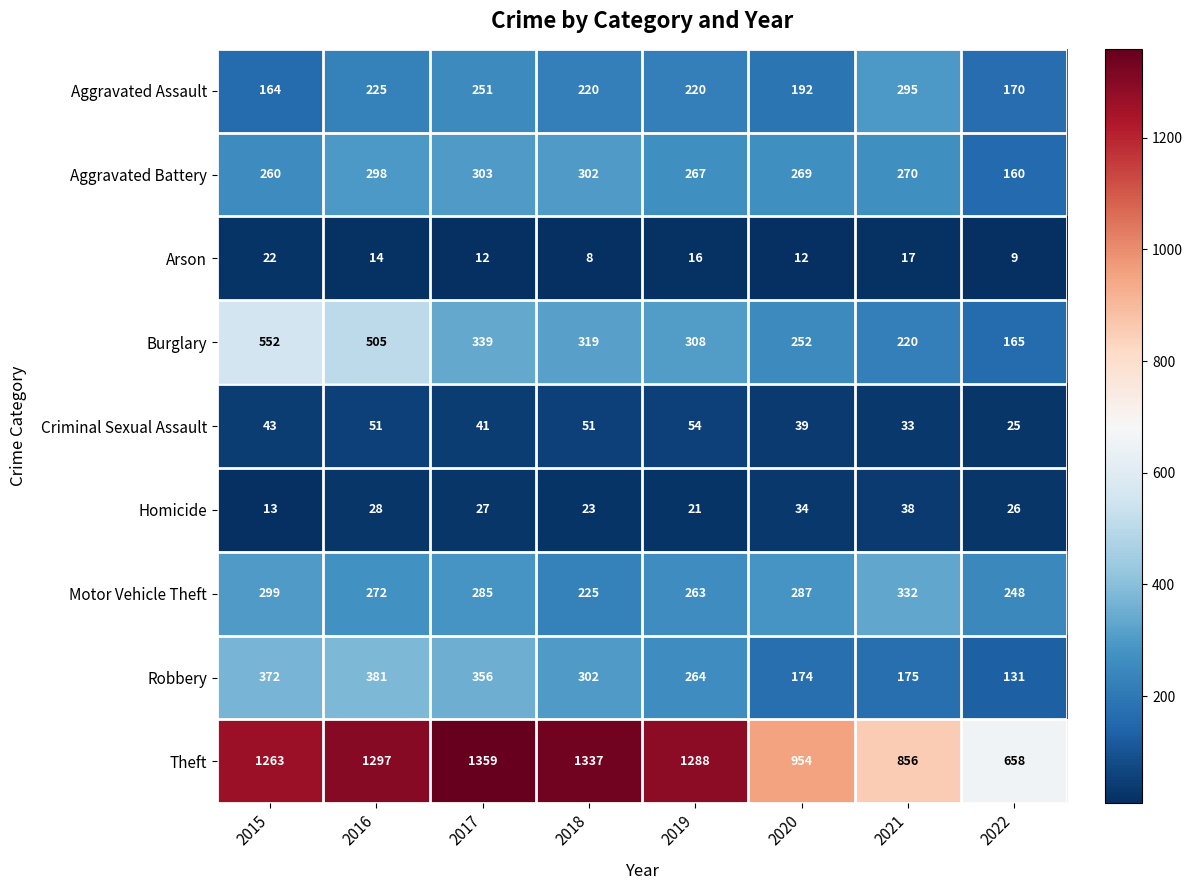

How many categories are shown in the chart?

8